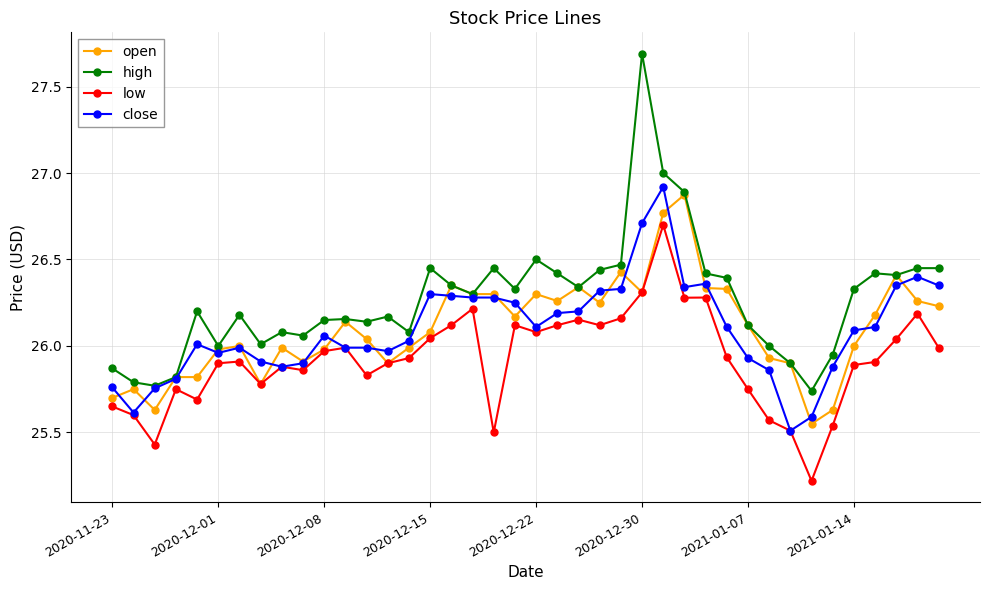

How many data points does each series have?

40